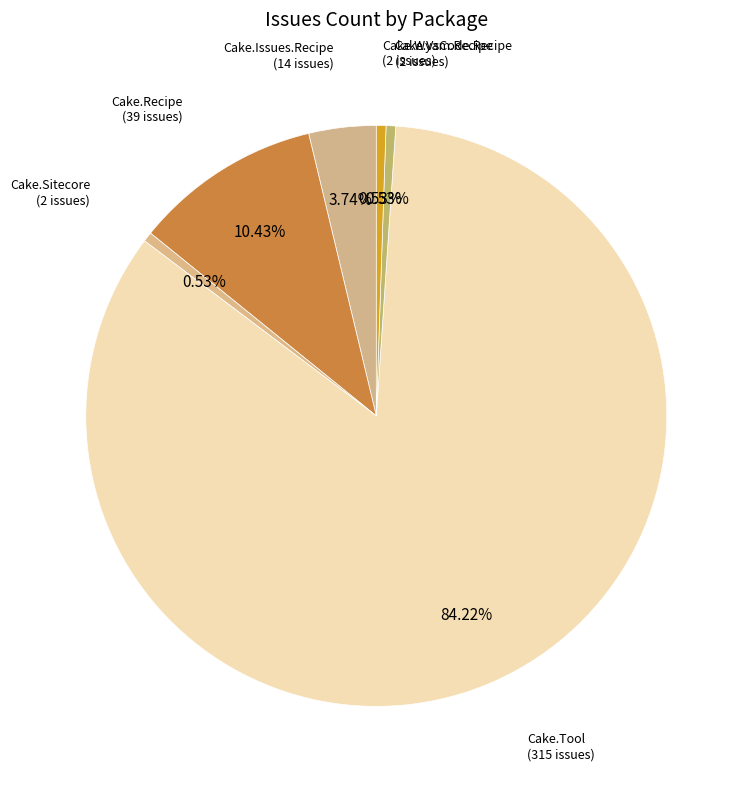

Count the number of slices in the pie.

6